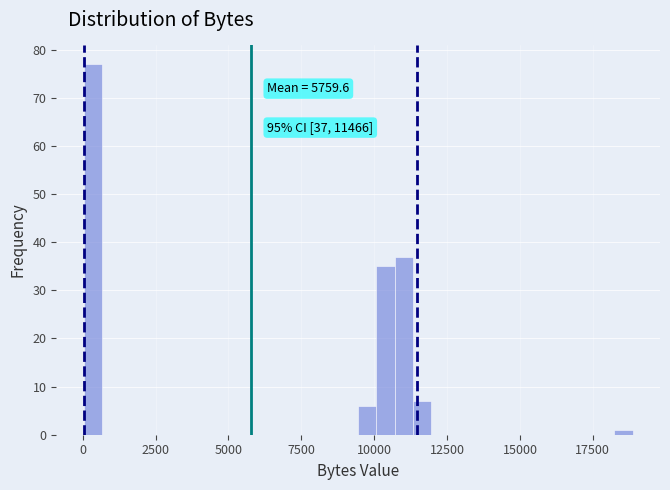

Around what value on the x-axis is the tallest bar? Give the approximate position of its centre, as read against the axis.

500